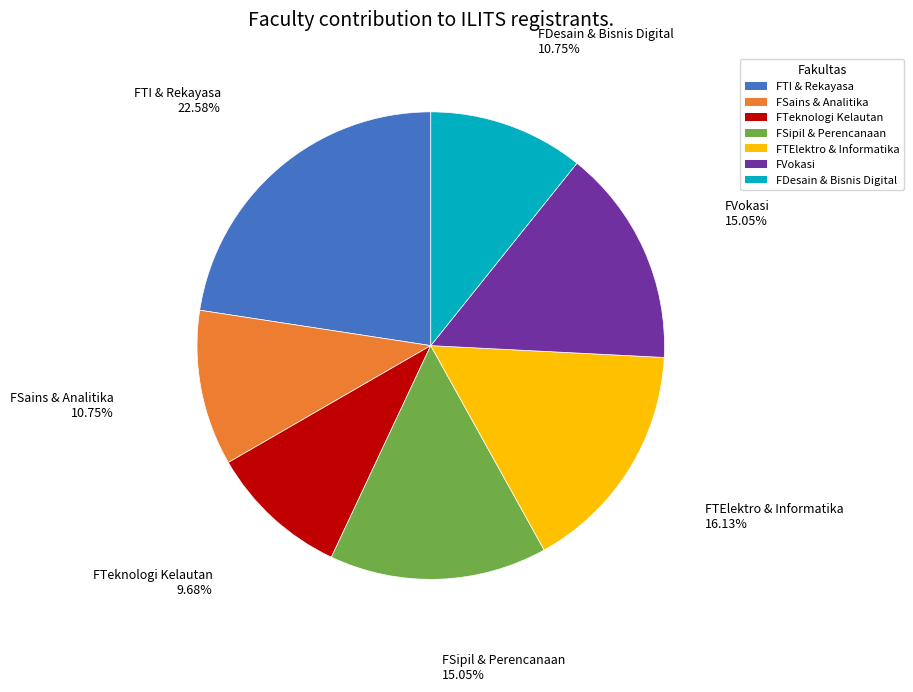

How many segments does this pie chart have?

7